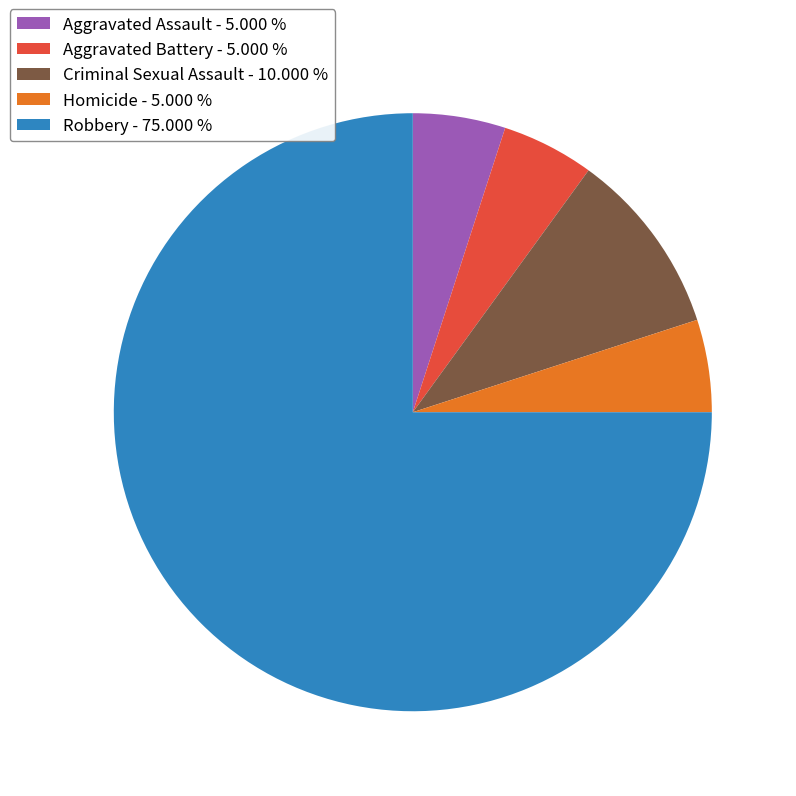

Which slice is the largest?

Robbery